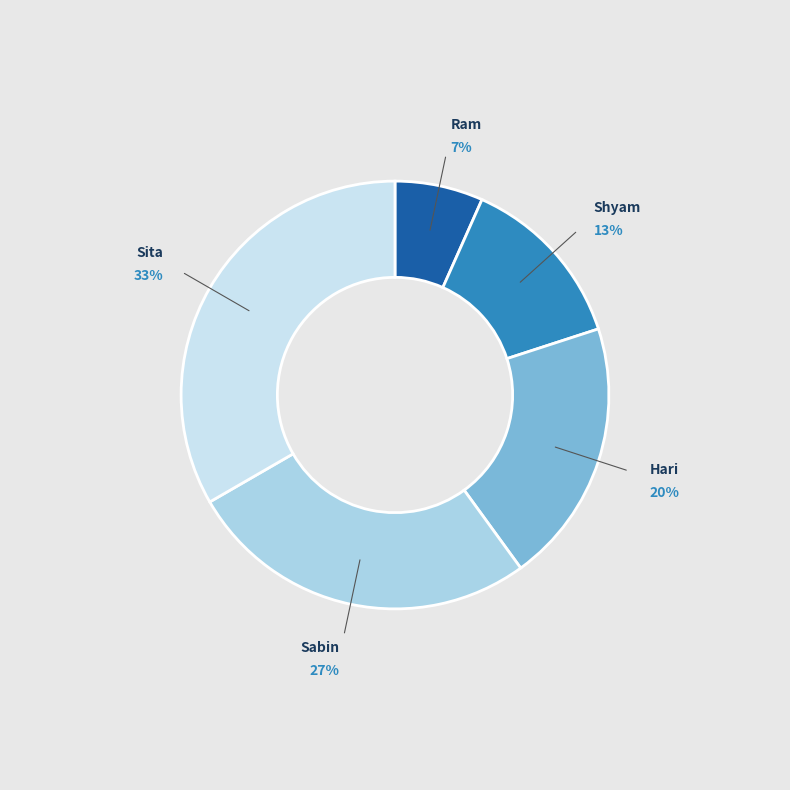

Is the sum of Hari and Ram greater than half?

No